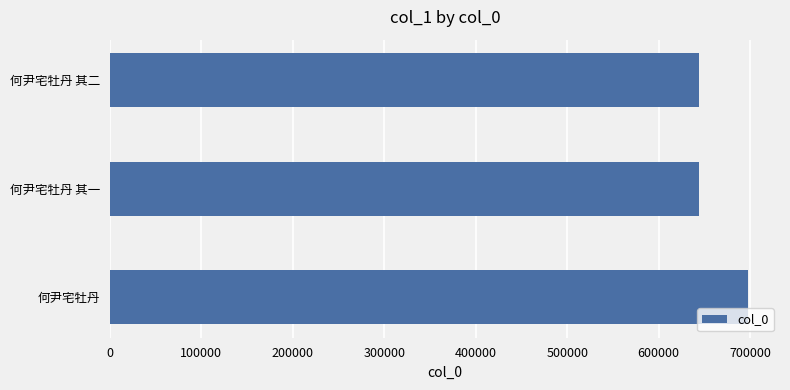

What is the average value?

661709